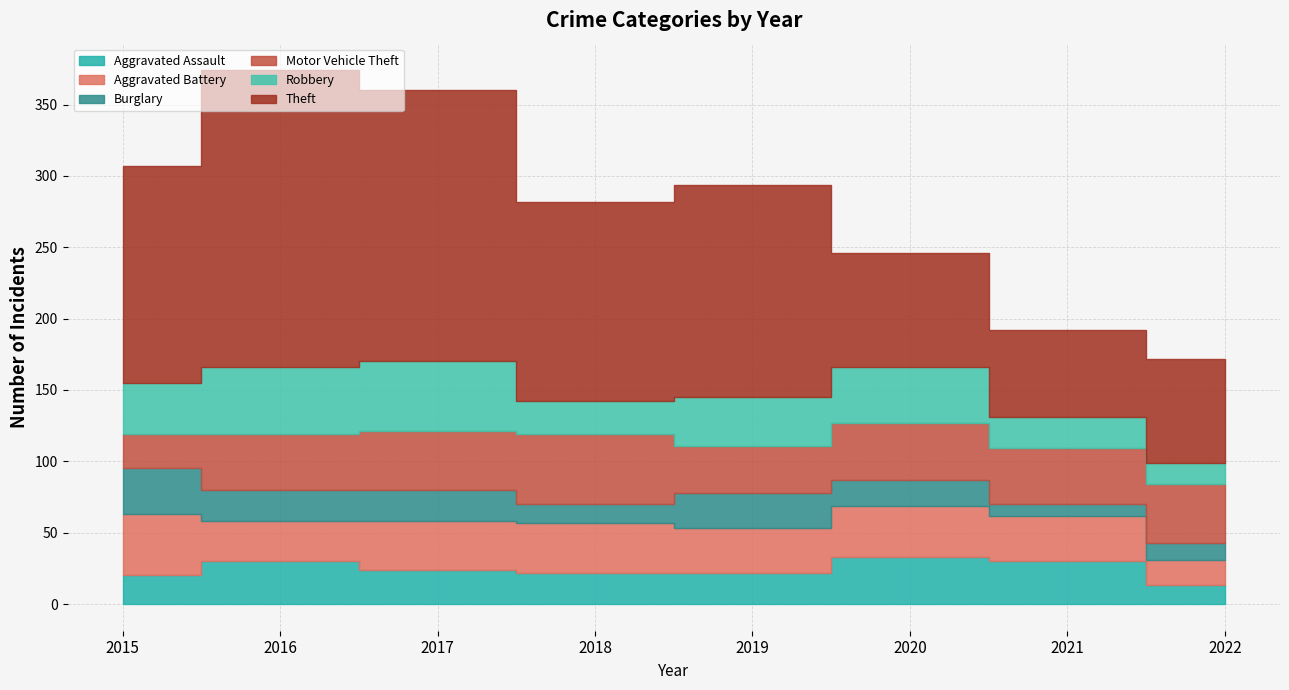

Between 2021 and 2020, which is larger?

2020